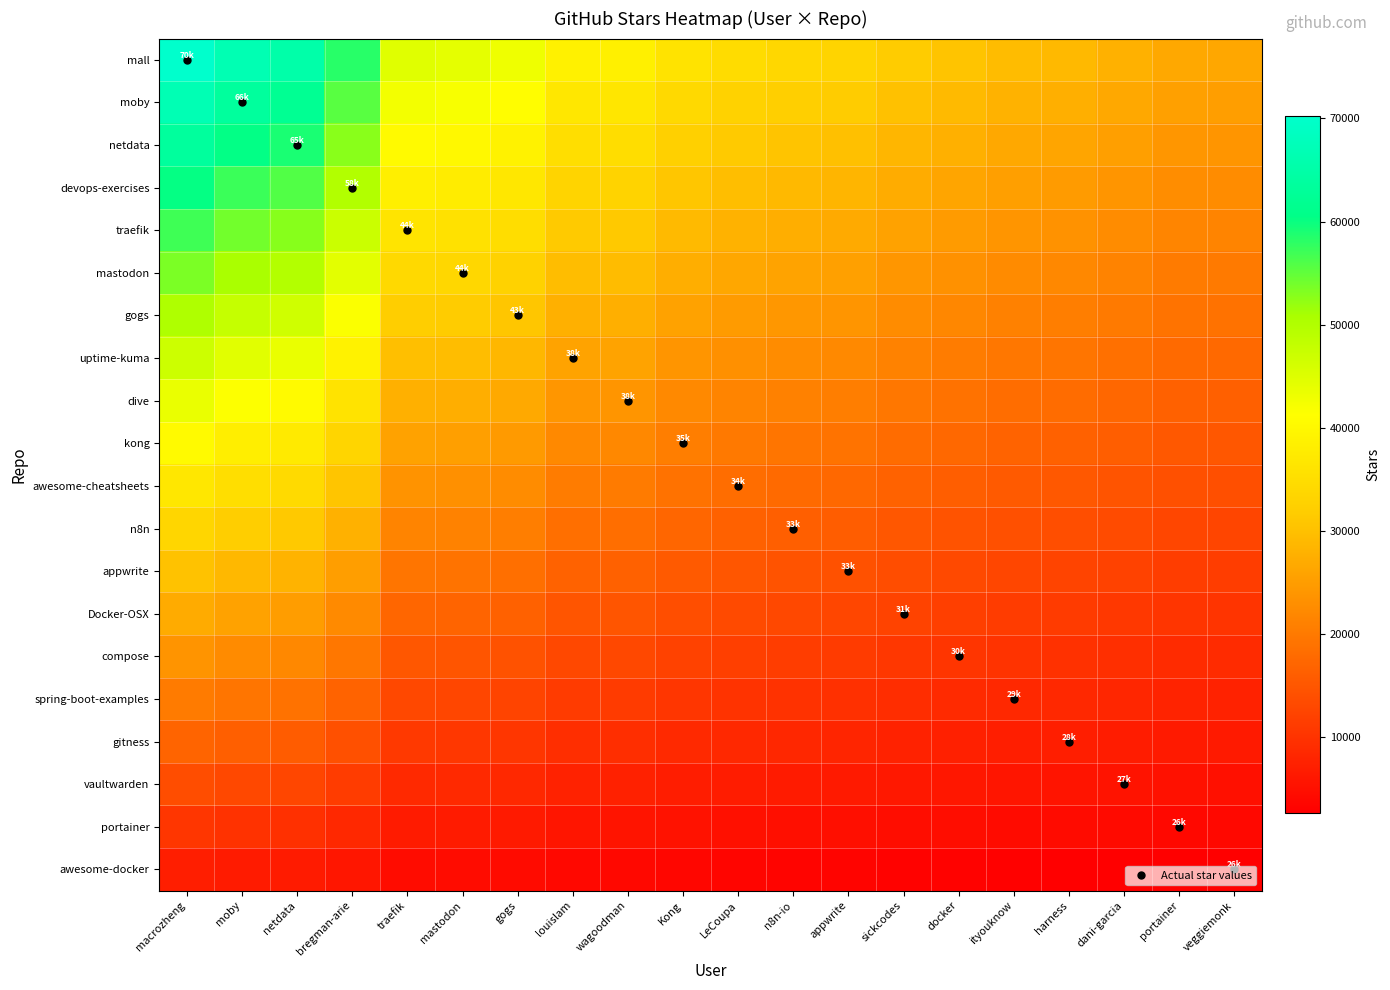

Reading left to right, list all the values displayed in this chart.

mall: macrozheng=70200.0	moby=66700.0	netdata=65200.0	bregman-arie=58200.0	traefik=44700.0	mastodon=44100.0	gogs=43000.0	louislam=38700.0	wagoodman=38500.0	Kong=35900.0	LeCoupa=34600.0	n8n-io=33800.0	appwrite=33200.0	sickcodes=31600.0	docker=30500.0	ityouknow=29400.0	harness=28900.0	dani-garcia=27900.0	portainer=26600.0	veggiemonk=26400.0
moby: macrozheng=66874.7	moby=63540.5	netdata=62111.6	bregman-arie=55443.2	traefik=42582.6	mastodon=42011.1	gogs=40963.2	louislam=36866.8	wagoodman=36676.3	Kong=34199.5	LeCoupa=32961.1	n8n-io=32198.9	appwrite=31627.4	sickcodes=30103.2	docker=29055.3	ityouknow=28007.4	harness=27531.1	dani-garcia=26578.4	portainer=25340.0	veggiemonk=25149.5
netdata: macrozheng=63549.5	moby=60381.1	netdata=59023.2	bregman-arie=52686.3	traefik=40465.3	mastodon=39922.1	gogs=38926.3	louislam=35033.7	wagoodman=34852.6	Kong=32498.9	LeCoupa=31322.1	n8n-io=30597.9	appwrite=30054.7	sickcodes=28606.3	docker=27610.5	ityouknow=26614.7	harness=26162.1	dani-garcia=25256.8	portainer=24080.0	veggiemonk=23898.9
devops-exercises: macrozheng=60224.2	moby=57221.6	netdata=55934.7	bregman-arie=49929.5	traefik=38347.9	mastodon=37833.2	gogs=36889.5	louislam=33200.5	wagoodman=33028.9	Kong=30798.4	LeCoupa=29683.2	n8n-io=28996.8	appwrite=28482.1	sickcodes=27109.5	docker=26165.8	ityouknow=25222.1	harness=24793.2	dani-garcia=23935.3	portainer=22820.0	veggiemonk=22648.4
traefik: macrozheng=56898.9	moby=54062.1	netdata=52846.3	bregman-arie=47172.6	traefik=36230.5	mastodon=35744.2	gogs=34852.6	louislam=31367.4	wagoodman=31205.3	Kong=29097.9	LeCoupa=28044.2	n8n-io=27395.8	appwrite=26909.5	sickcodes=25612.6	docker=24721.1	ityouknow=23829.5	harness=23424.2	dani-garcia=22613.7	portainer=21560.0	veggiemonk=21397.9
mastodon: macrozheng=53573.7	moby=50902.6	netdata=49757.9	bregman-arie=44415.8	traefik=34113.2	mastodon=33655.3	gogs=32815.8	louislam=29534.2	wagoodman=29381.6	Kong=27397.4	LeCoupa=26405.3	n8n-io=25794.7	appwrite=25336.8	sickcodes=24115.8	docker=23276.3	ityouknow=22436.8	harness=22055.3	dani-garcia=21292.1	portainer=20300.0	veggiemonk=20147.4
gogs: macrozheng=50248.4	moby=47743.2	netdata=46669.5	bregman-arie=41658.9	traefik=31995.8	mastodon=31566.3	gogs=30778.9	louislam=27701.1	wagoodman=27557.9	Kong=25696.8	LeCoupa=24766.3	n8n-io=24193.7	appwrite=23764.2	sickcodes=22618.9	docker=21831.6	ityouknow=21044.2	harness=20686.3	dani-garcia=19970.5	portainer=19040.0	veggiemonk=18896.8
uptime-kuma: macrozheng=46923.2	moby=44583.7	netdata=43581.1	bregman-arie=38902.1	traefik=29878.4	mastodon=29477.4	gogs=28742.1	louislam=25867.9	wagoodman=25734.2	Kong=23996.3	LeCoupa=23127.4	n8n-io=22592.6	appwrite=22191.6	sickcodes=21122.1	docker=20386.8	ityouknow=19651.6	harness=19317.4	dani-garcia=18648.9	portainer=17780.0	veggiemonk=17646.3
dive: macrozheng=43597.9	moby=41424.2	netdata=40492.6	bregman-arie=36145.3	traefik=27761.1	mastodon=27388.4	gogs=26705.3	louislam=24034.7	wagoodman=23910.5	Kong=22295.8	LeCoupa=21488.4	n8n-io=20991.6	appwrite=20618.9	sickcodes=19625.3	docker=18942.1	ityouknow=18258.9	harness=17948.4	dani-garcia=17327.4	portainer=16520.0	veggiemonk=16395.8
kong: macrozheng=40272.6	moby=38264.7	netdata=37404.2	bregman-arie=33388.4	traefik=25643.7	mastodon=25299.5	gogs=24668.4	louislam=22201.6	wagoodman=22086.8	Kong=20595.3	LeCoupa=19849.5	n8n-io=19390.5	appwrite=19046.3	sickcodes=18128.4	docker=17497.4	ityouknow=16866.3	harness=16579.5	dani-garcia=16005.8	portainer=15260.0	veggiemonk=15145.3
awesome-cheatsheets: macrozheng=36947.4	moby=35105.3	netdata=34315.8	bregman-arie=30631.6	traefik=23526.3	mastodon=23210.5	gogs=22631.6	louislam=20368.4	wagoodman=20263.2	Kong=18894.7	LeCoupa=18210.5	n8n-io=17789.5	appwrite=17473.7	sickcodes=16631.6	docker=16052.6	ityouknow=15473.7	harness=15210.5	dani-garcia=14684.2	portainer=14000.0	veggiemonk=13894.7
n8n: macrozheng=33622.1	moby=31945.8	netdata=31227.4	bregman-arie=27874.7	traefik=21408.9	mastodon=21121.6	gogs=20594.7	louislam=18535.3	wagoodman=18439.5	Kong=17194.2	LeCoupa=16571.6	n8n-io=16188.4	appwrite=15901.1	sickcodes=15134.7	docker=14607.9	ityouknow=14081.1	harness=13841.6	dani-garcia=13362.6	portainer=12740.0	veggiemonk=12644.2
appwrite: macrozheng=30296.8	moby=28786.3	netdata=28138.9	bregman-arie=25117.9	traefik=19291.6	mastodon=19032.6	gogs=18557.9	louislam=16702.1	wagoodman=16615.8	Kong=15493.7	LeCoupa=14932.6	n8n-io=14587.4	appwrite=14328.4	sickcodes=13637.9	docker=13163.2	ityouknow=12688.4	harness=12472.6	dani-garcia=12041.1	portainer=11480.0	veggiemonk=11393.7
Docker-OSX: macrozheng=26971.6	moby=25626.8	netdata=25050.5	bregman-arie=22361.1	traefik=17174.2	mastodon=16943.7	gogs=16521.1	louislam=14868.9	wagoodman=14792.1	Kong=13793.2	LeCoupa=13293.7	n8n-io=12986.3	appwrite=12755.8	sickcodes=12141.1	docker=11718.4	ityouknow=11295.8	harness=11103.7	dani-garcia=10719.5	portainer=10220.0	veggiemonk=10143.2
compose: macrozheng=23646.3	moby=22467.4	netdata=21962.1	bregman-arie=19604.2	traefik=15056.8	mastodon=14854.7	gogs=14484.2	louislam=13035.8	wagoodman=12968.4	Kong=12092.6	LeCoupa=11654.7	n8n-io=11385.3	appwrite=11183.2	sickcodes=10644.2	docker=10273.7	ityouknow=9903.2	harness=9734.7	dani-garcia=9397.9	portainer=8960.0	veggiemonk=8892.6
spring-boot-examples: macrozheng=20321.1	moby=19307.9	netdata=18873.7	bregman-arie=16847.4	traefik=12939.5	mastodon=12765.8	gogs=12447.4	louislam=11202.6	wagoodman=11144.7	Kong=10392.1	LeCoupa=10015.8	n8n-io=9784.2	appwrite=9610.5	sickcodes=9147.4	docker=8828.9	ityouknow=8510.5	harness=8365.8	dani-garcia=8076.3	portainer=7700.0	veggiemonk=7642.1
gitness: macrozheng=16995.8	moby=16148.4	netdata=15785.3	bregman-arie=14090.5	traefik=10822.1	mastodon=10676.8	gogs=10410.5	louislam=9369.5	wagoodman=9321.1	Kong=8691.6	LeCoupa=8376.8	n8n-io=8183.2	appwrite=8037.9	sickcodes=7650.5	docker=7384.2	ityouknow=7117.9	harness=6996.8	dani-garcia=6754.7	portainer=6440.0	veggiemonk=6391.6
vaultwarden: macrozheng=13670.5	moby=12988.9	netdata=12696.8	bregman-arie=11333.7	traefik=8704.7	mastodon=8587.9	gogs=8373.7	louislam=7536.3	wagoodman=7497.4	Kong=6991.1	LeCoupa=6737.9	n8n-io=6582.1	appwrite=6465.3	sickcodes=6153.7	docker=5939.5	ityouknow=5725.3	harness=5627.9	dani-garcia=5433.2	portainer=5180.0	veggiemonk=5141.1
portainer: macrozheng=10345.3	moby=9829.5	netdata=9608.4	bregman-arie=8576.8	traefik=6587.4	mastodon=6498.9	gogs=6336.8	louislam=5703.2	wagoodman=5673.7	Kong=5290.5	LeCoupa=5098.9	n8n-io=4981.1	appwrite=4892.6	sickcodes=4656.8	docker=4494.7	ityouknow=4332.6	harness=4258.9	dani-garcia=4111.6	portainer=3920.0	veggiemonk=3890.5
awesome-docker: macrozheng=7020.0	moby=6670.0	netdata=6520.0	bregman-arie=5820.0	traefik=4470.0	mastodon=4410.0	gogs=4300.0	louislam=3870.0	wagoodman=3850.0	Kong=3590.0	LeCoupa=3460.0	n8n-io=3380.0	appwrite=3320.0	sickcodes=3160.0	docker=3050.0	ityouknow=2940.0	harness=2890.0	dani-garcia=2790.0	portainer=2660.0	veggiemonk=2640.0